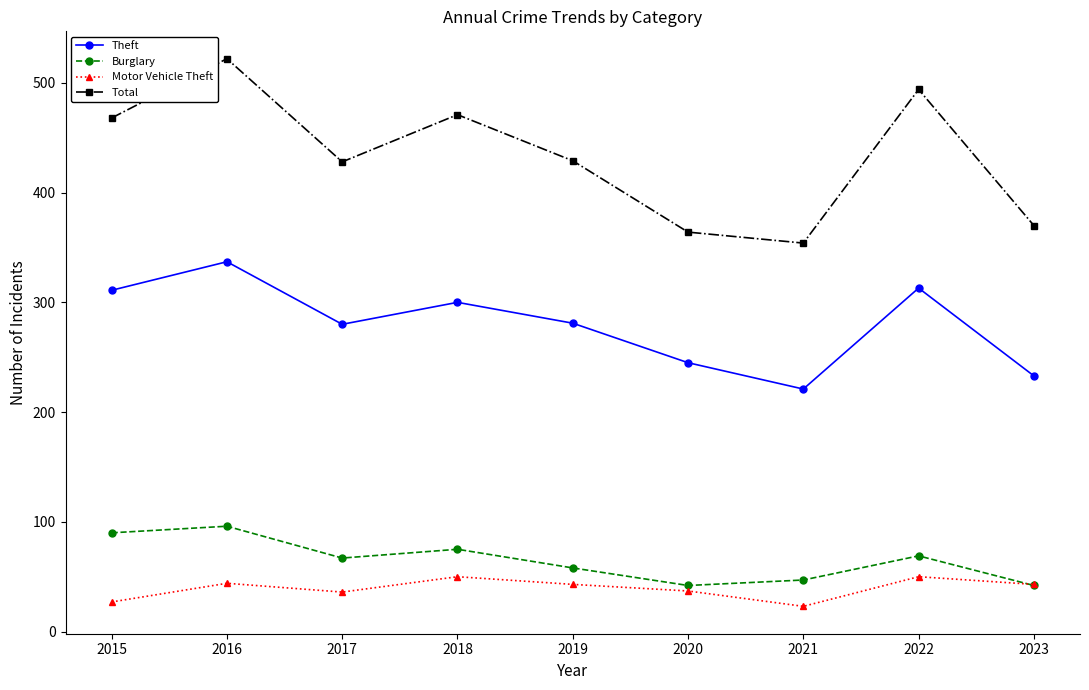

Does the chart display data point markers on the line(s)?

Yes